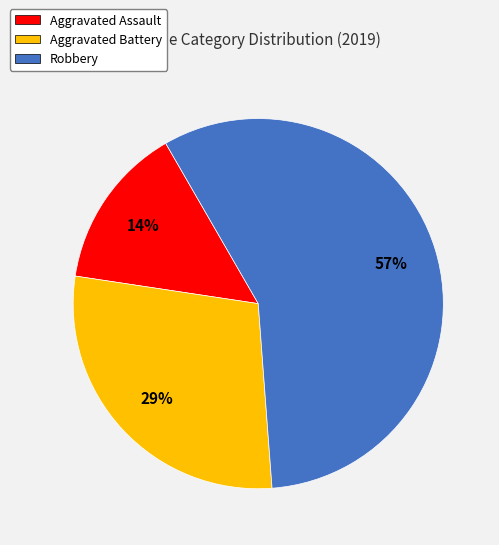

Is there any slice that represents more than half of the pie?

Yes